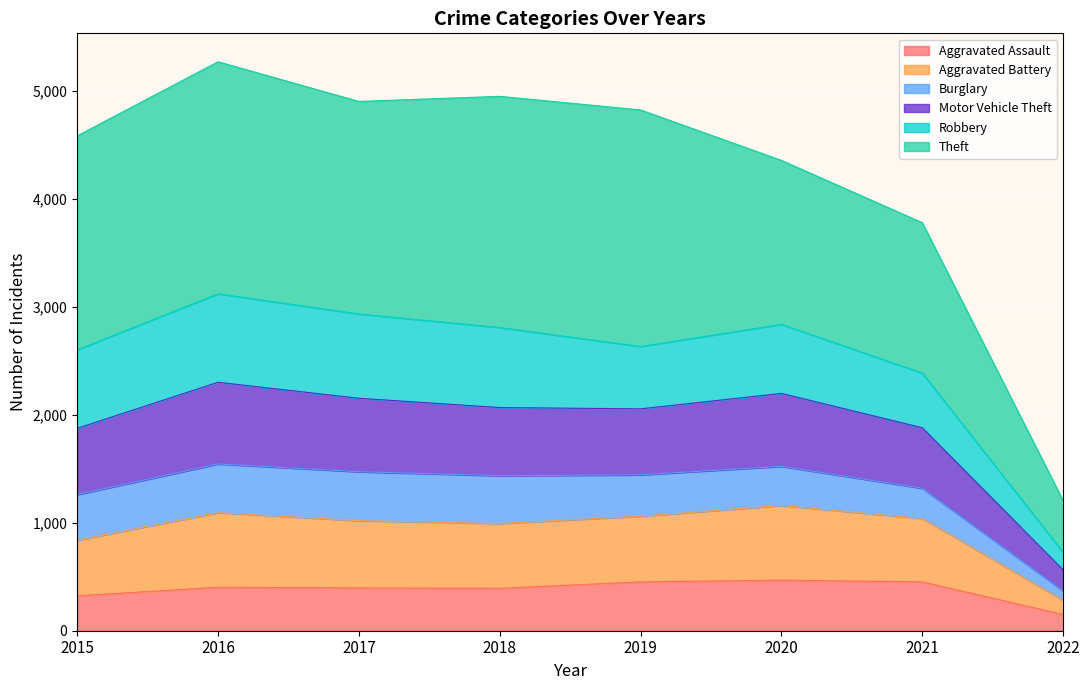

What is the lowest value of the Aggravated Assault series?

150